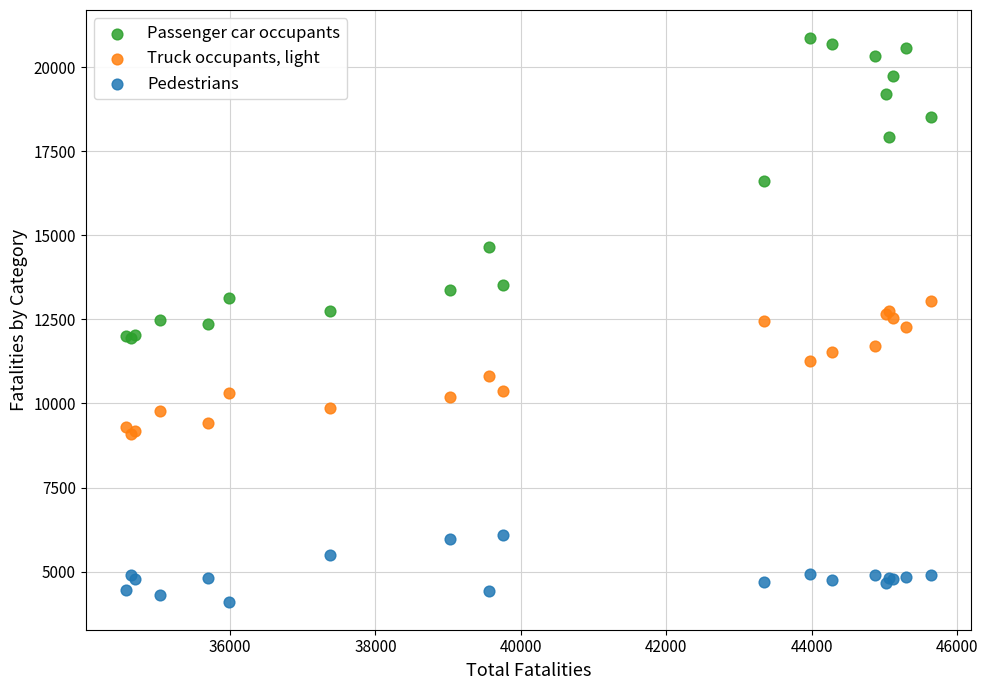

Which series has the widest spread of Y values?

Passenger car occupants